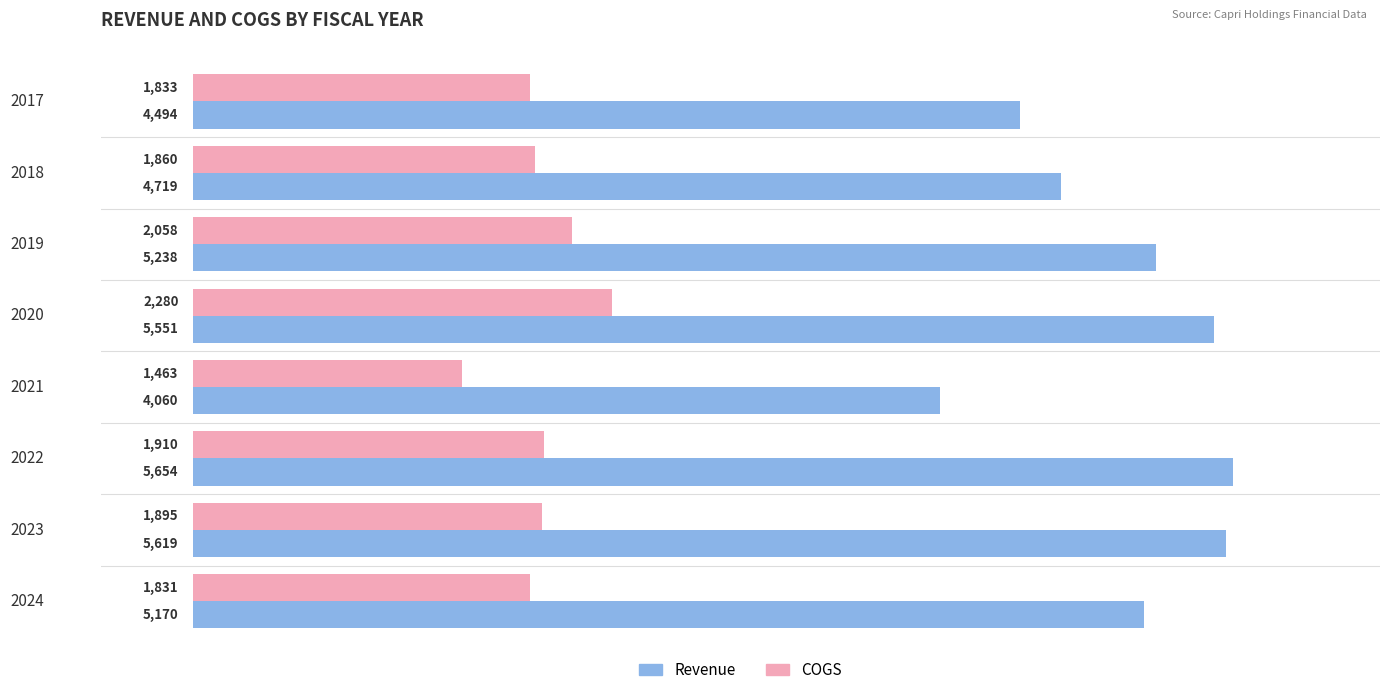

What is the minimum value shown in the chart?

1463